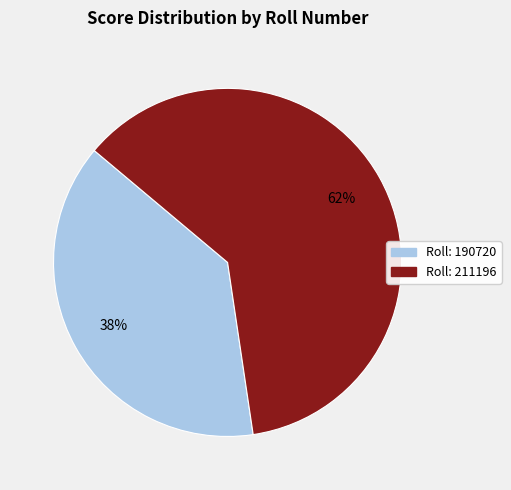

Is there any slice that represents more than half of the pie?

Yes